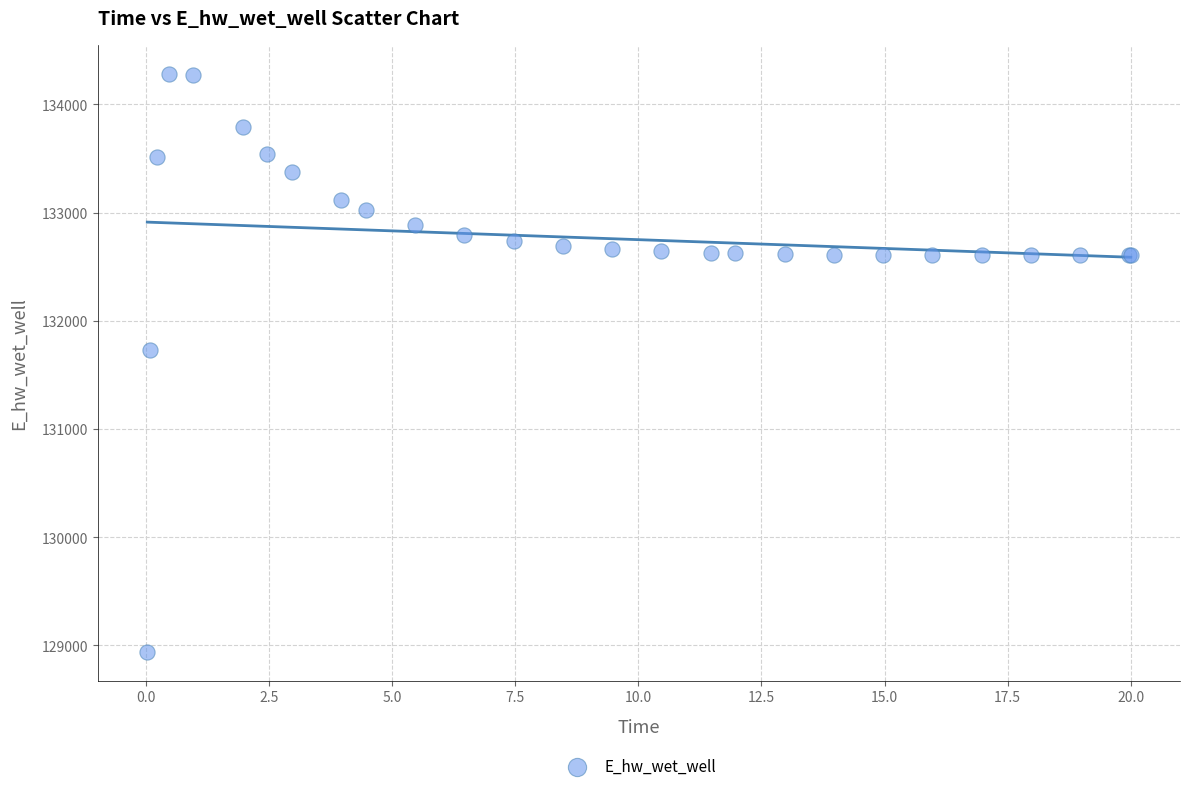

What Y value in the scatter plot is closest to 131612?

131728.0